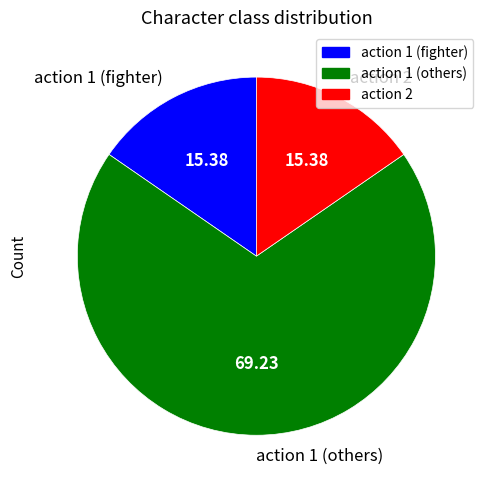

Do action 2 and action 1 (fighter) together represent more than half of the pie?

No